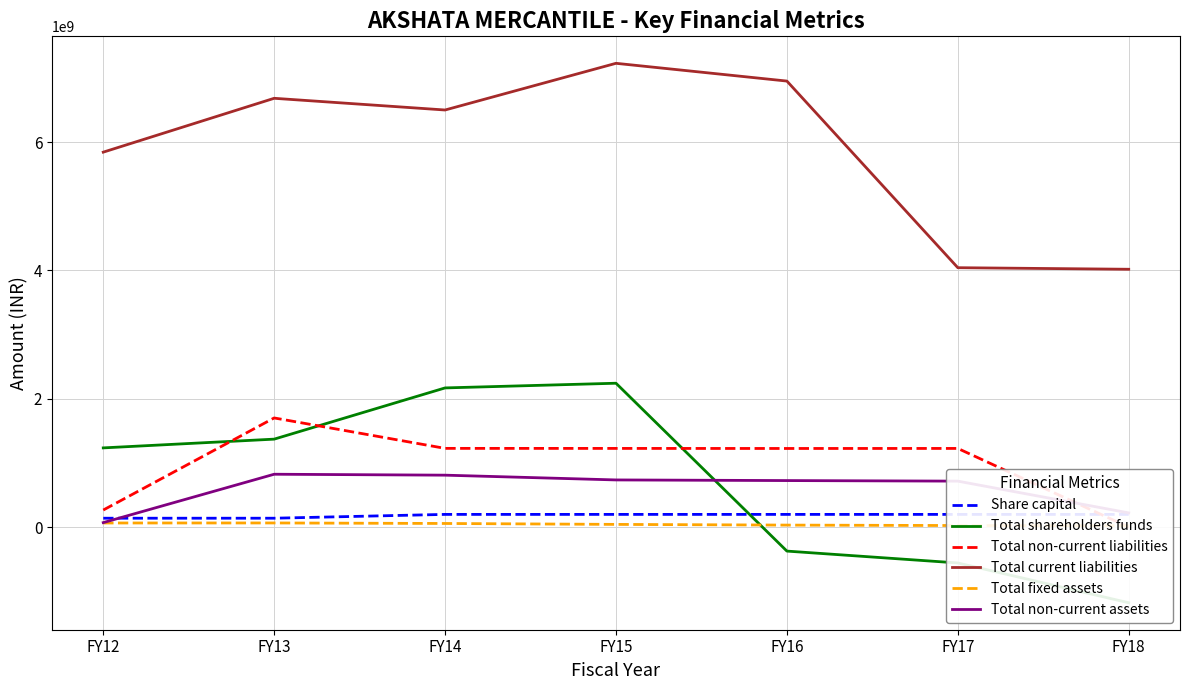

Is it true that Total current liabilities equals 7226693300 at FY15?

True